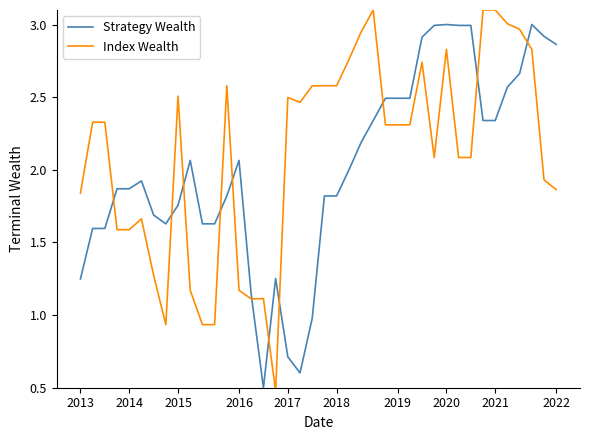

Which series has the widest spread of values?

Index Wealth